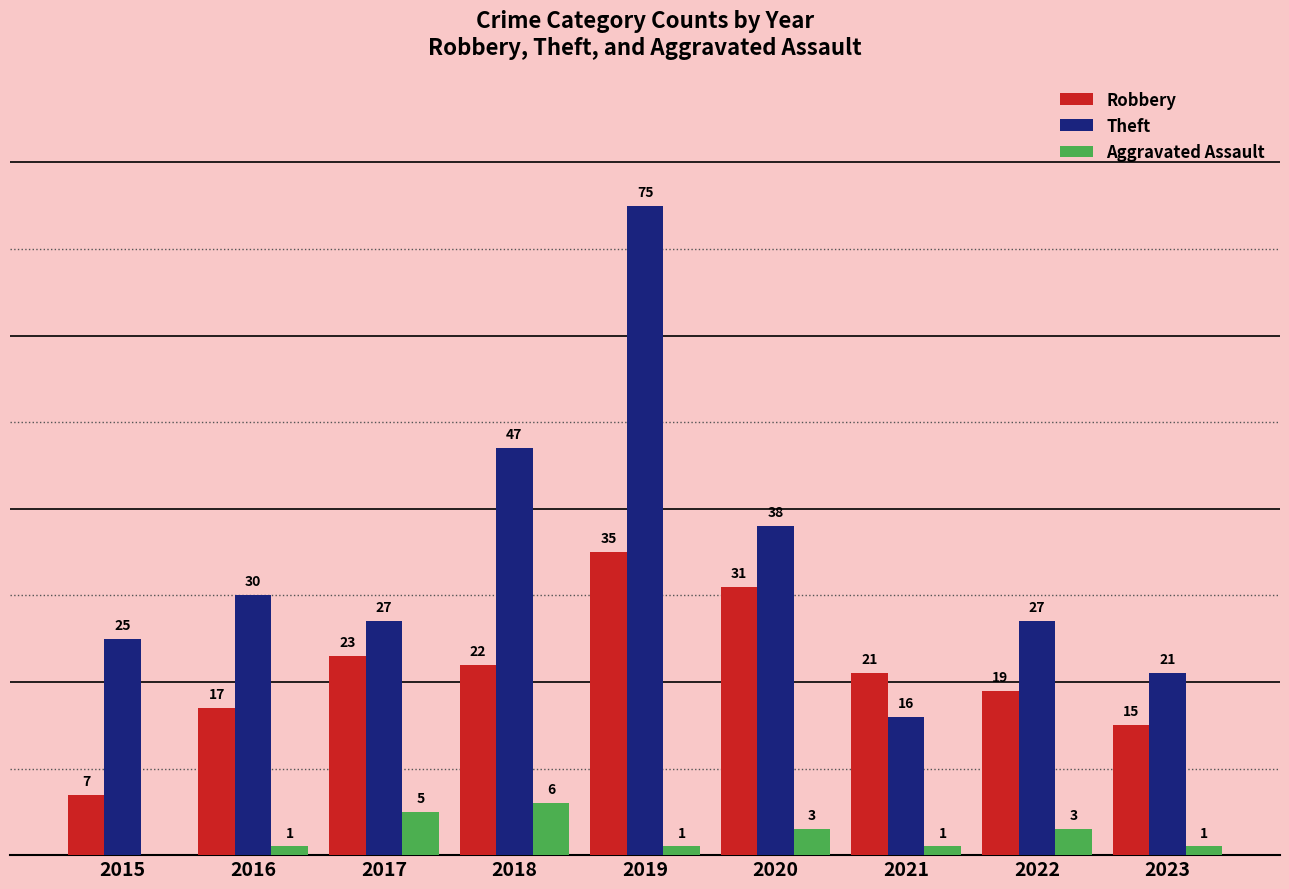

Which series changed the most between 2017 and 2018?

Theft